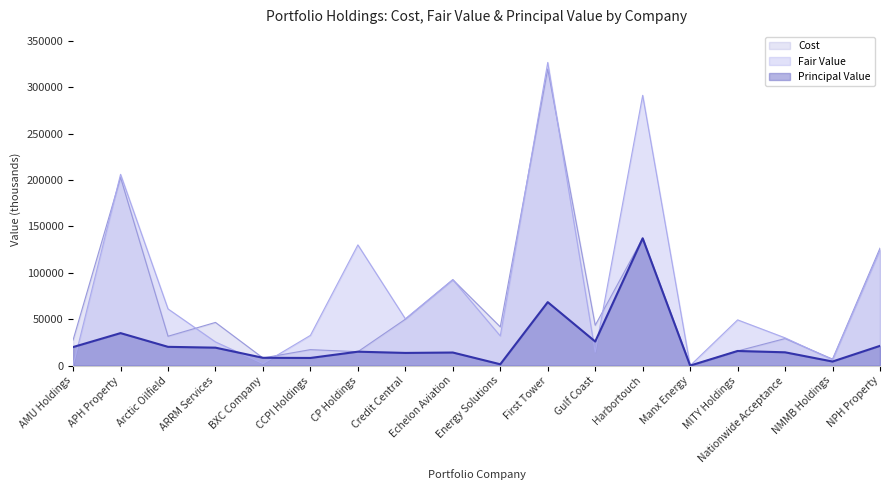

Reading right to left, transcribe all the data shown in this chart.

Cost: NPH Property=126599	NMMB Holdings=7000	Nationwide Acceptance=29151	MITY Holdings=15769	Manx Energy=50	Harbortouch=137226	Gulf Coast=43450	First Tower=319651	Energy Solutions=41746	Echelon Aviation=92628	Credit Central=50003	CP Holdings=15000	CCPI Holdings=17213	BXC Company=8227	ARRM Services=46550	Arctic Oilfield=31640	APH Property=202767	AMU Holdings=27587
Fair Value: NPH Property=124511	NMMB Holdings=6297	Nationwide Acceptance=29923	MITY Holdings=49289	Manx Energy=0	Harbortouch=291314	Gulf Coast=14459	First Tower=326785	Energy Solutions=32004	Echelon Aviation=92628	Credit Central=50432	CP Holdings=130119	CCPI Holdings=32594	BXC Company=2115	ARRM Services=25536	Arctic Oilfield=61114	APH Property=206159	AMU Holdings=0
Principal Value: NPH Property=21290	NMMB Holdings=4400	Nationwide Acceptance=14331	MITY Holdings=15769	Manx Energy=0	Harbortouch=137226	Gulf Coast=25950	First Tower=68405	Energy Solutions=1449	Echelon Aviation=14107	Credit Central=13670	CP Holdings=15000	CCPI Holdings=8245	BXC Company=8410	ARRM Services=19337	Arctic Oilfield=20230	APH Property=35024	AMU Holdings=19993